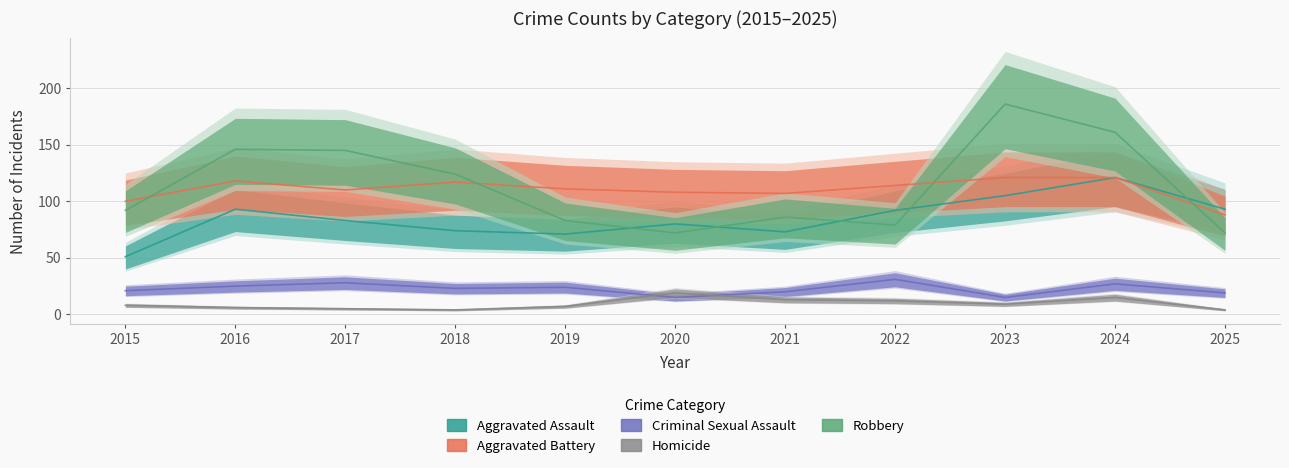

Reading left to right, transcribe all the data shown in this chart.

Aggravated Assault: 2015=51	2016=93	2017=83	2018=74	2019=71	2020=80	2021=73	2022=92	2023=105	2024=121	2025=93
Aggravated Battery: 2015=100	2016=118	2017=110	2018=117	2019=111	2020=108	2021=107	2022=114	2023=121	2024=121	2025=88
Criminal Sexual Assault: 2015=21	2016=25	2017=28	2018=23	2019=24	2020=15	2021=20	2022=31	2023=15	2024=27	2025=19
Homicide: 2015=8	2016=6	2017=5	2018=4	2019=7	2020=19	2021=13	2022=12	2023=9	2024=15	2025=4
Robbery: 2015=92	2016=146	2017=145	2018=124	2019=83	2020=72	2021=86	2022=79	2023=186	2024=161	2025=72